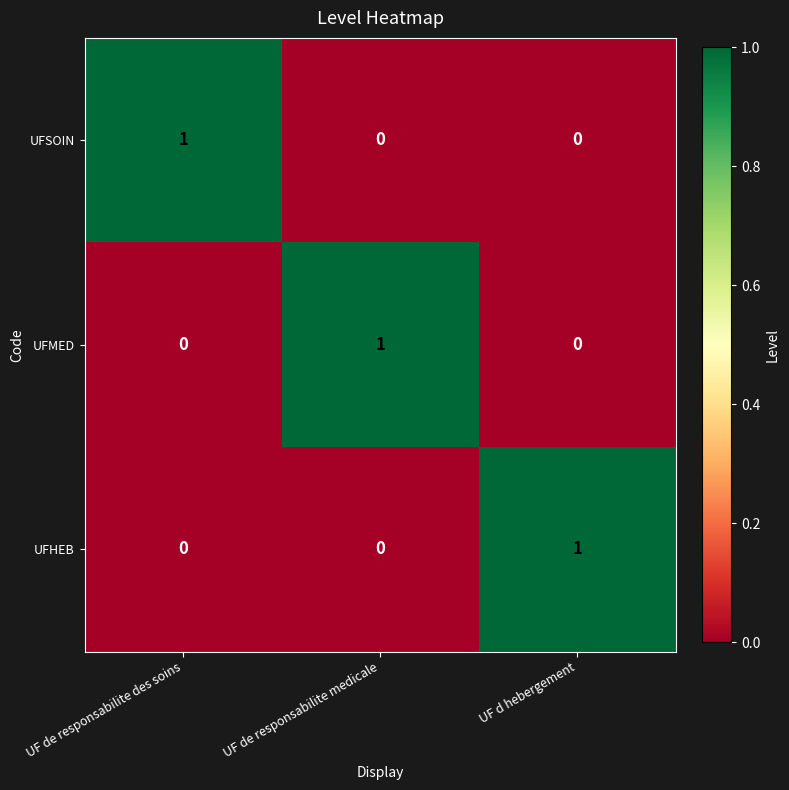

At how many categories does at least one series exceed 0?

3